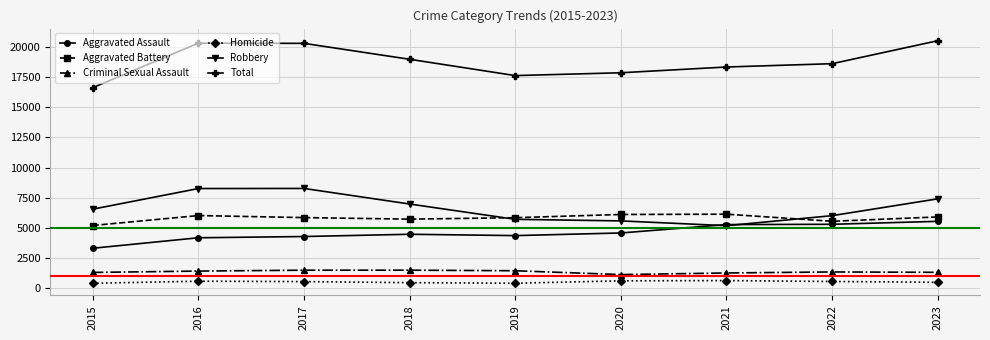

What is the difference between the Aggravated Battery values at 2016 and 2022?

476